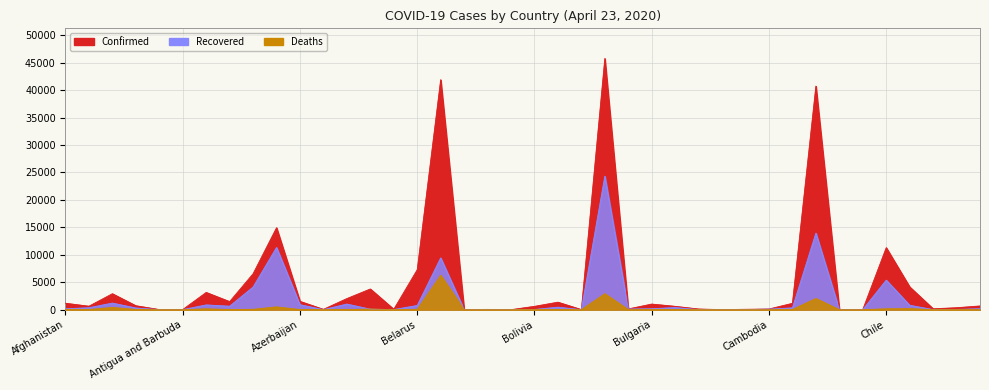

Which category has the lowest value in the Confirmed series?

Bhutan